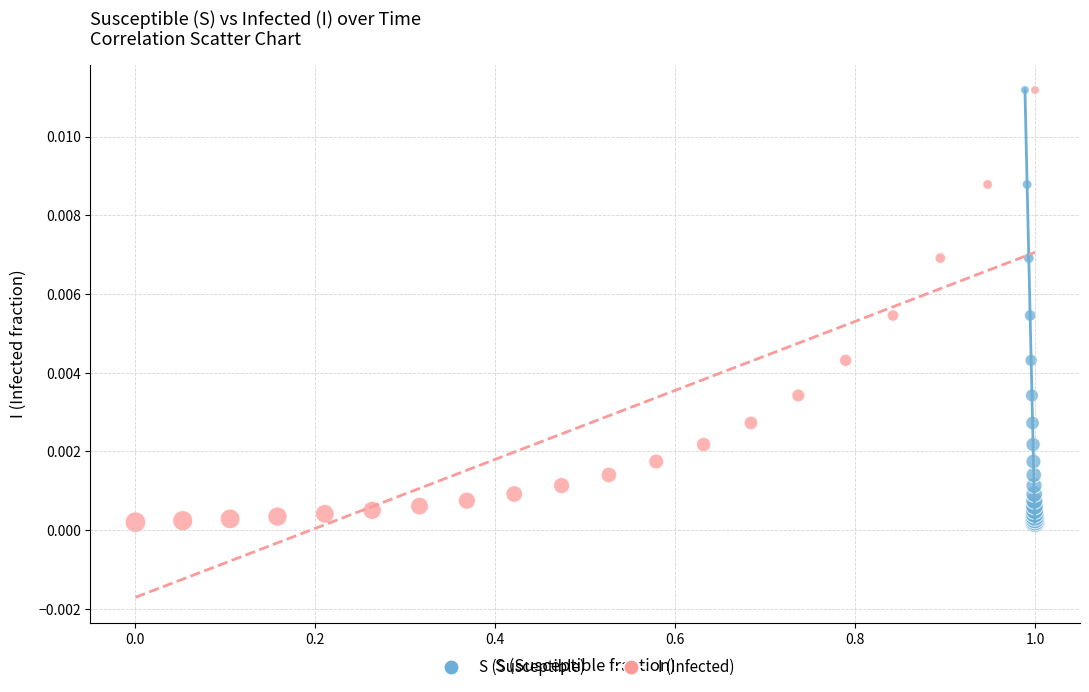

What are all the series names shown in the legend?

S (Susceptible), I (Infected)